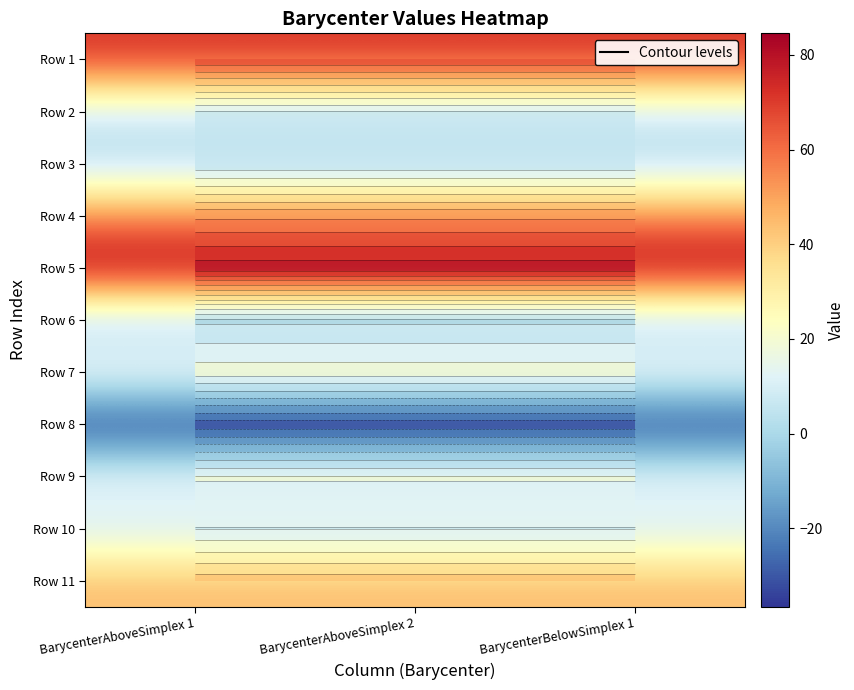

At which category is the sum across all series the highest?

BarycenterAboveSimplex 1